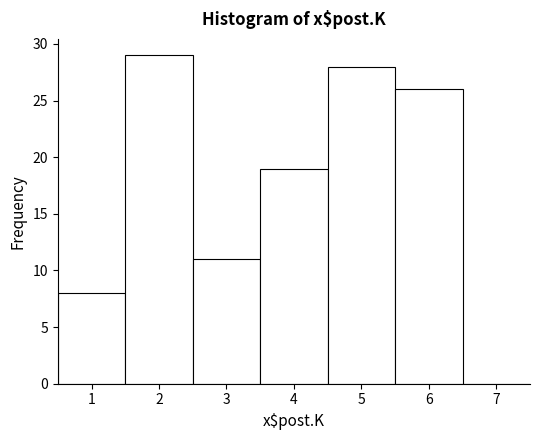

Which range on the x-axis has the tallest bar?

1.5 to 2.5